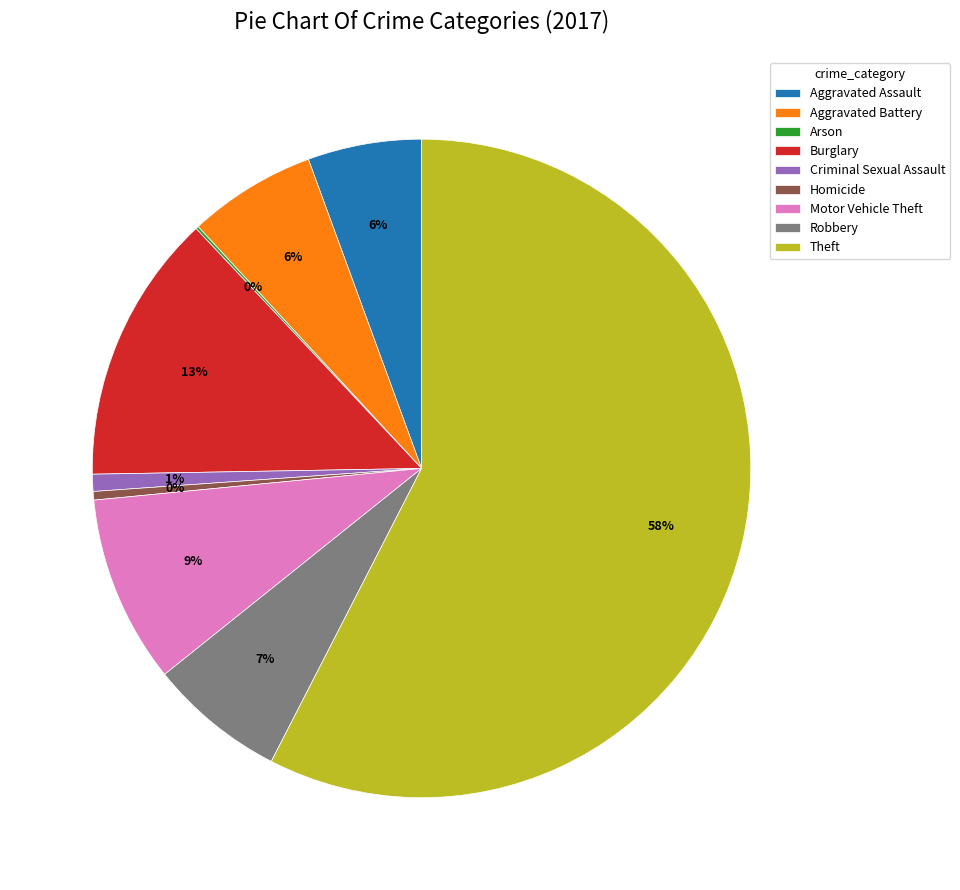

Do Motor Vehicle Theft and Theft together represent more than half of the pie?

Yes